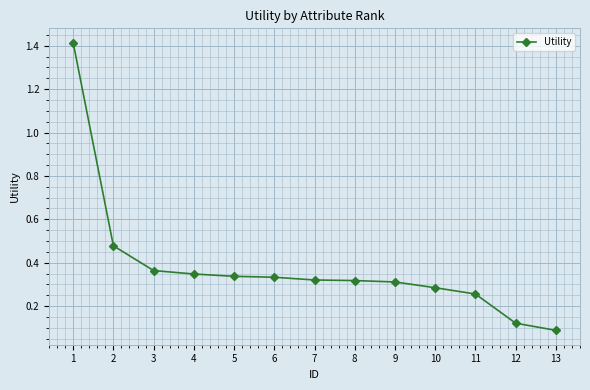

At which label is the value closest to 0?

13